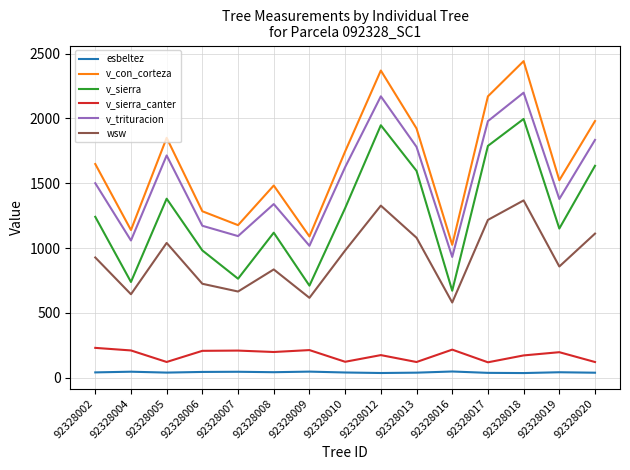

At which label does v_sierra first exceed 1241?

92328002